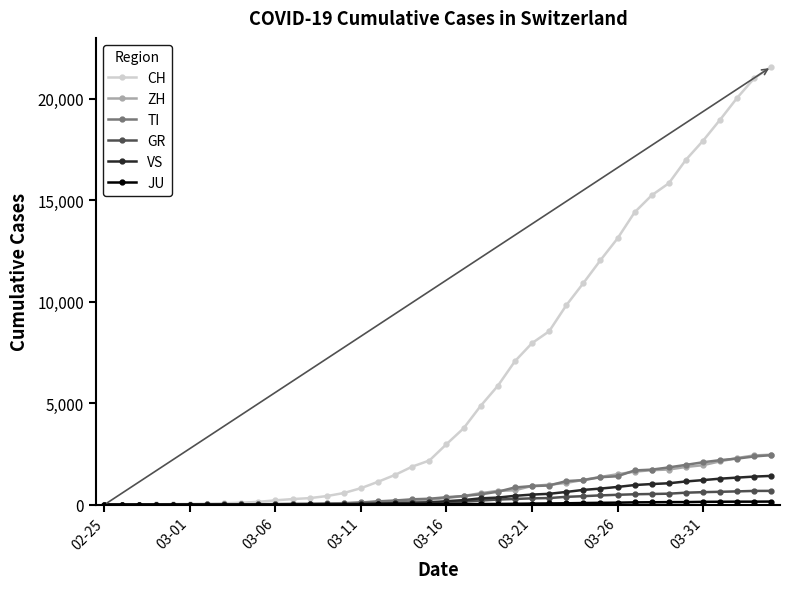

Which series has the largest total across all categories?

CH